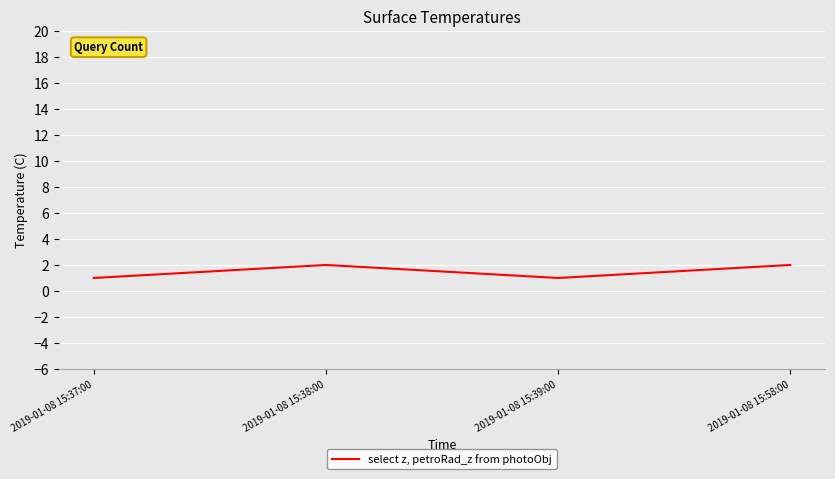

What is the change in value from 2019-01-08 15:37:00 to 2019-01-08 15:38:00?

+1